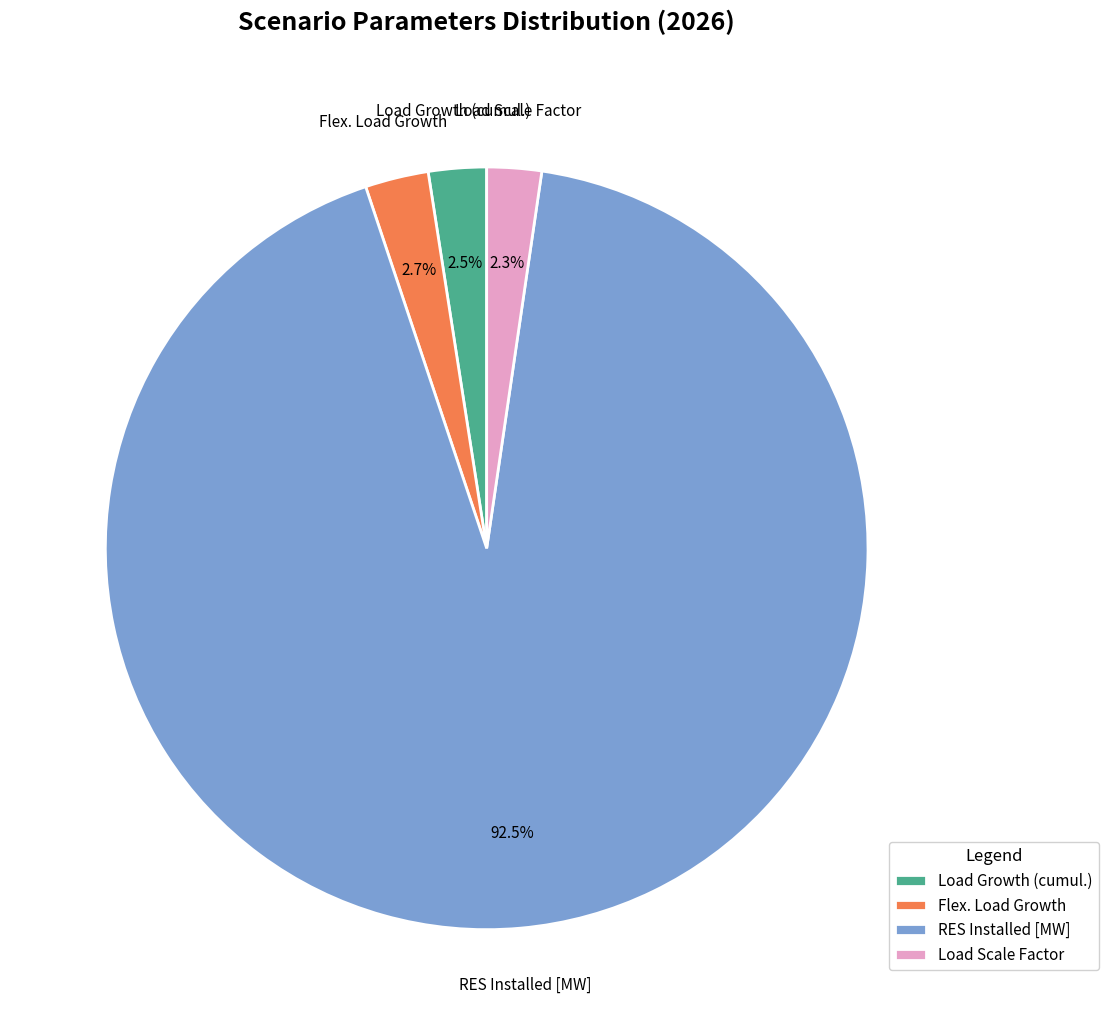

What percentage is NOT represented by RES Installed [MW]?

7.5%